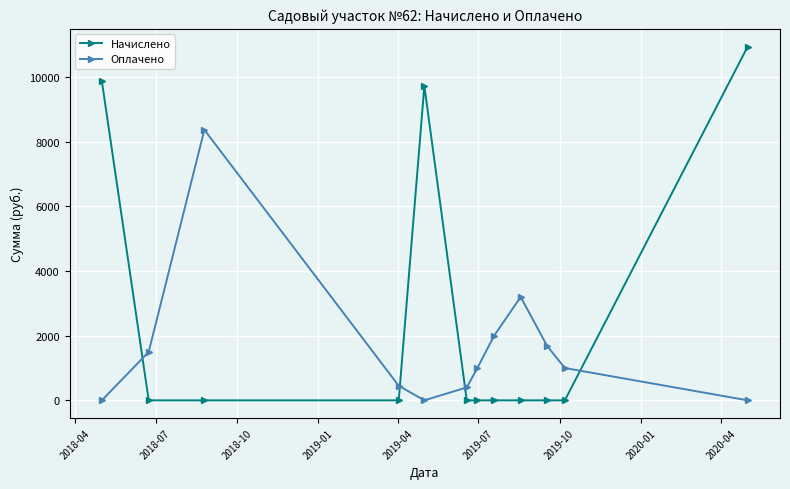

What is the average value of the Начислено series?

2546.2